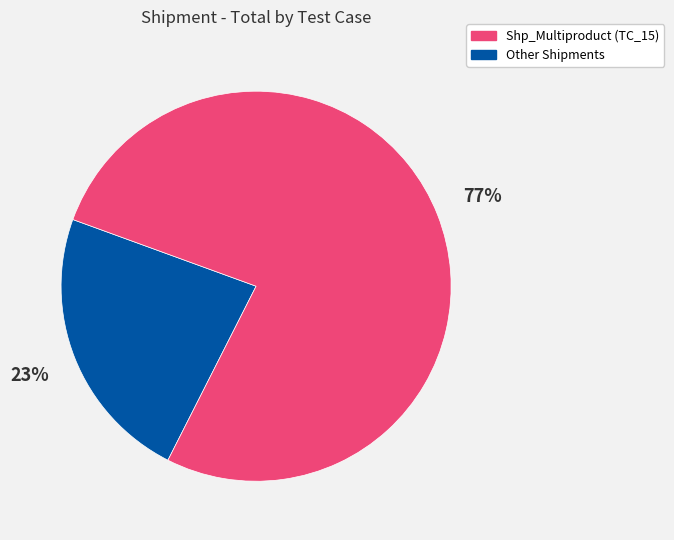

Does any single category account for the majority?

Yes